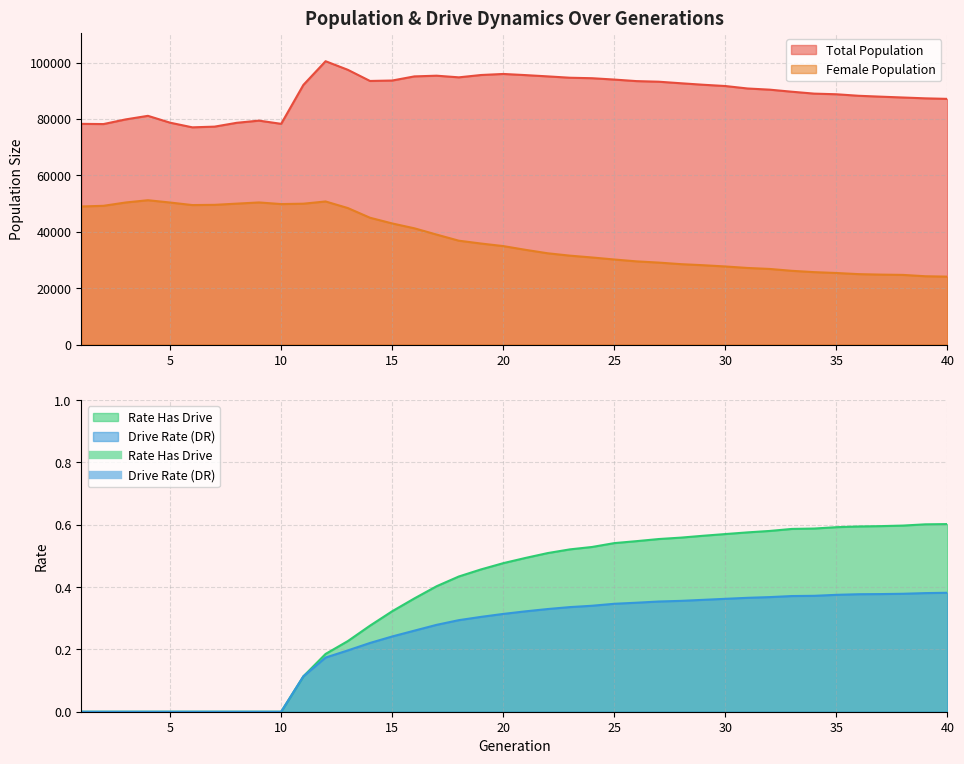

The value of size at 12 is 133048.0. True or false?

False